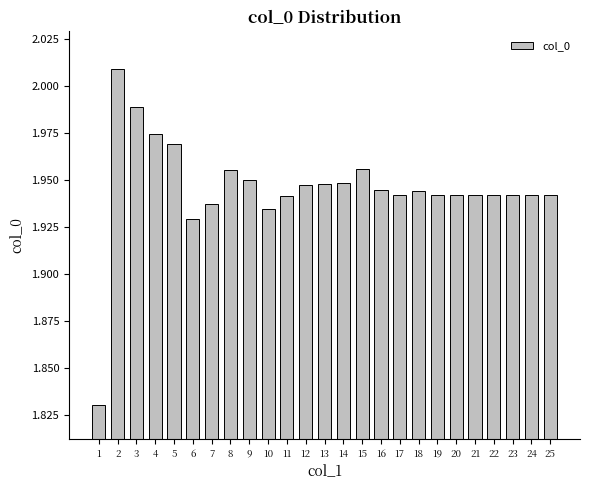

How many bars are there in total?

25